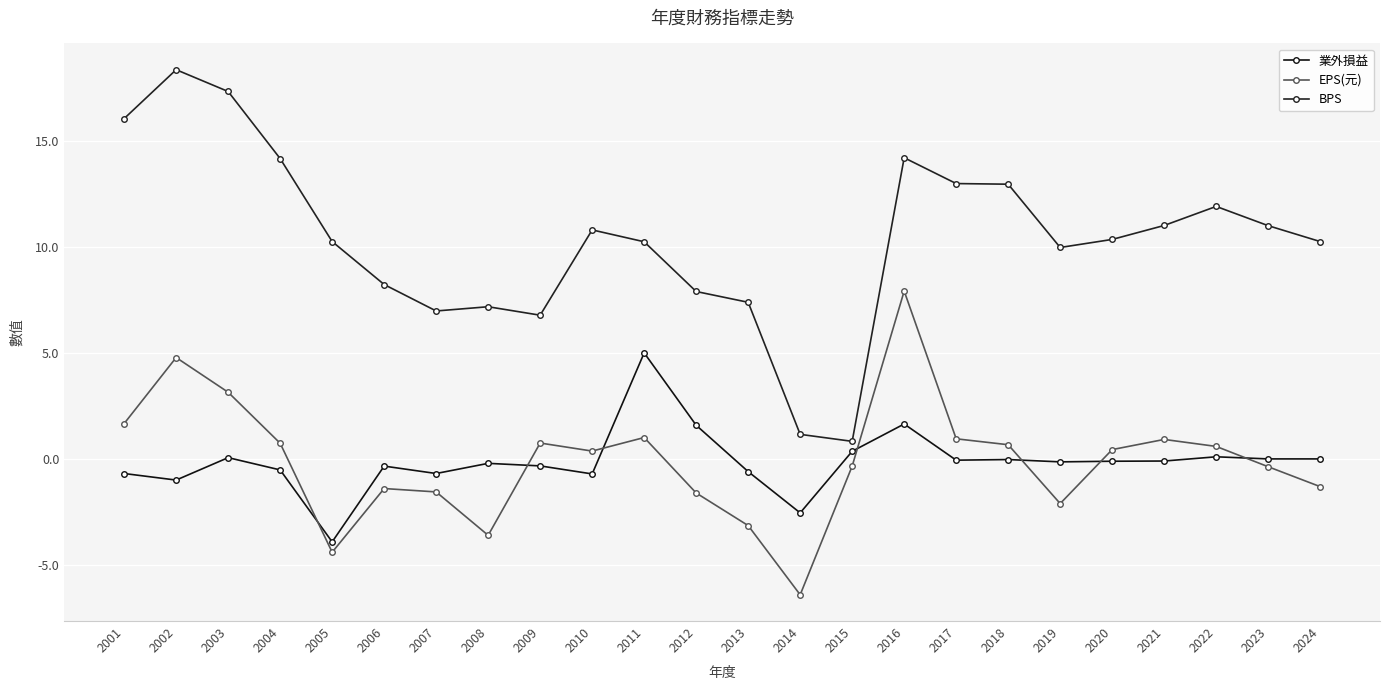

At which category does 業外損益 reach its first local valley?

2002